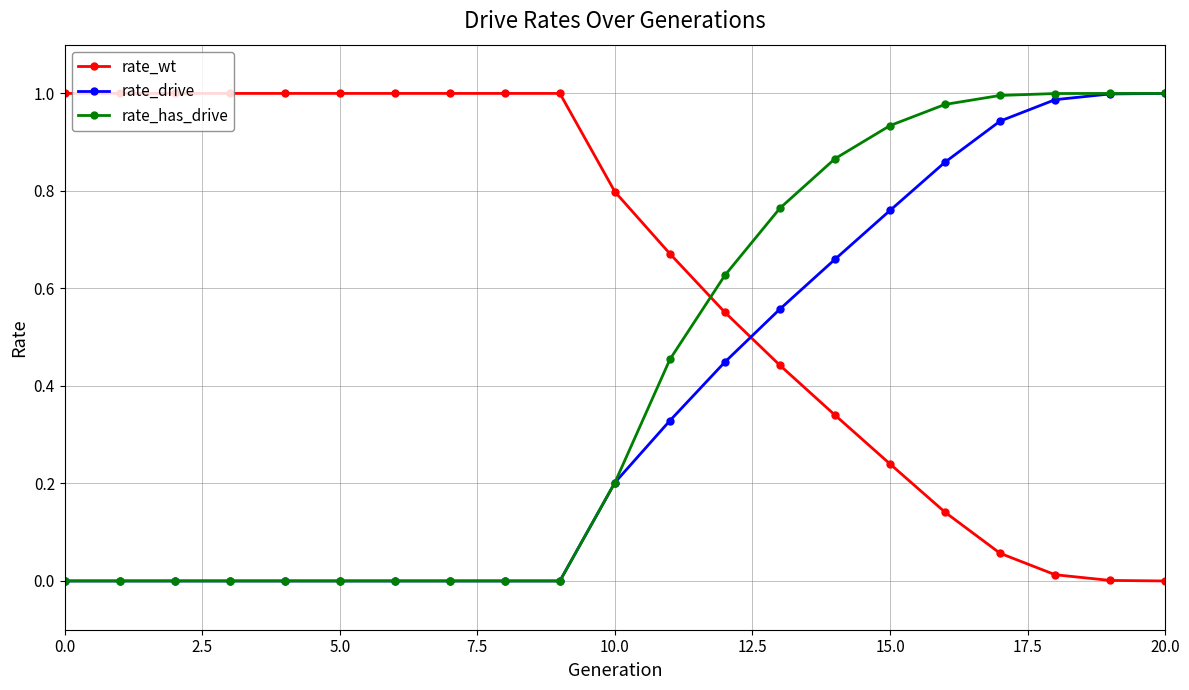

How many intersections are there between rate_wt and rate_has_drive?

1